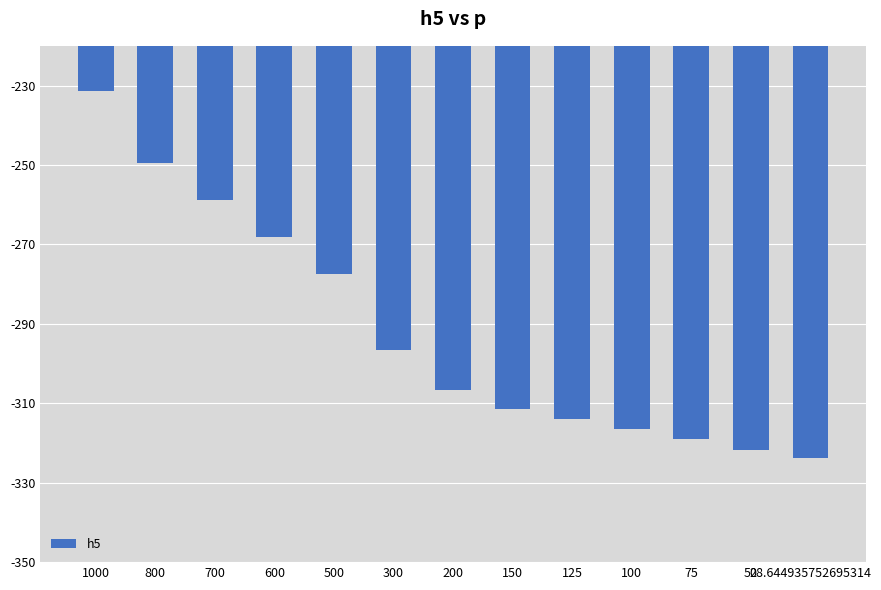

What is the label of the 6th bar from the right?

150